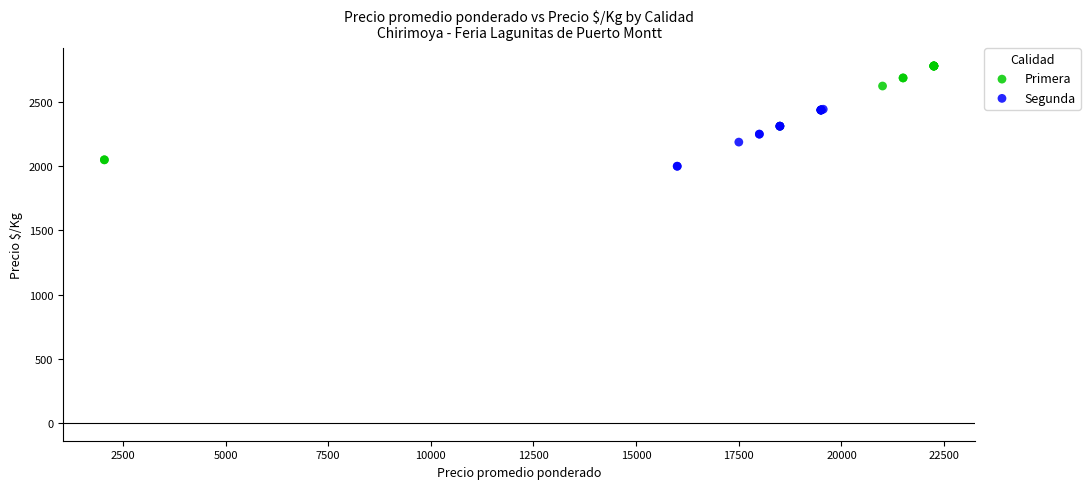

Which series has the largest Y range (max minus min)?

Primera